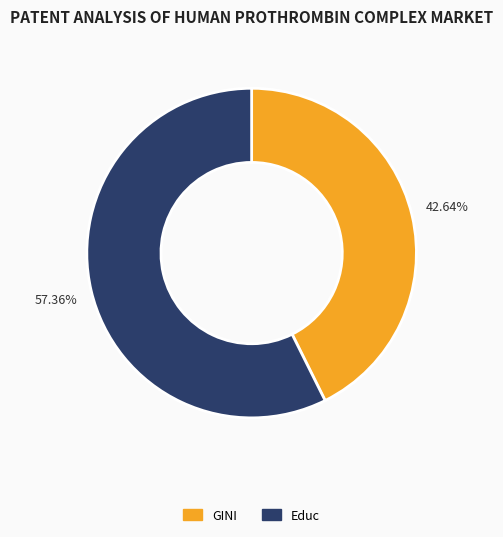

Which has a higher value, Educ or GINI?

Educ